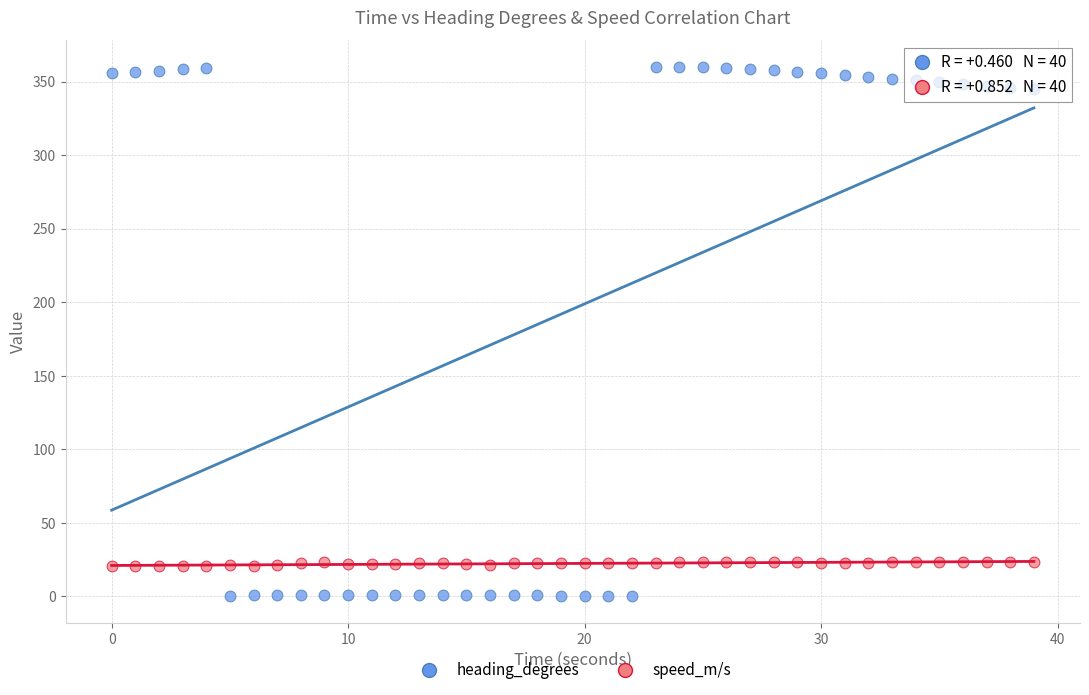

Across all data points, what is the range of Y values (max minus min)?

359.9